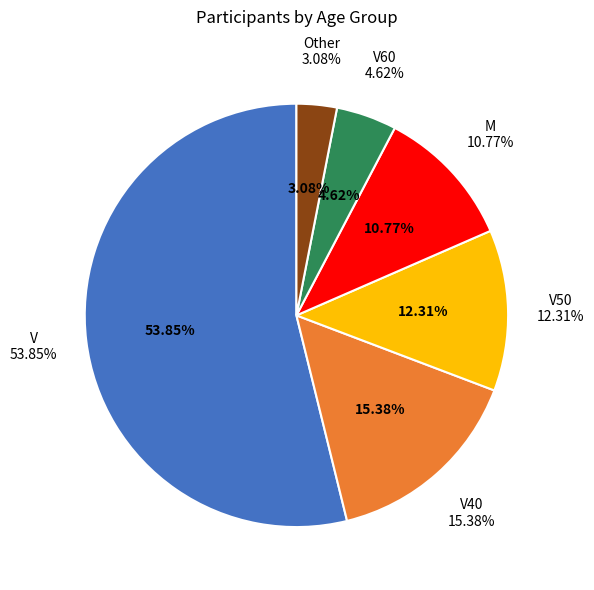

Which slice represents more than half of the pie?

V